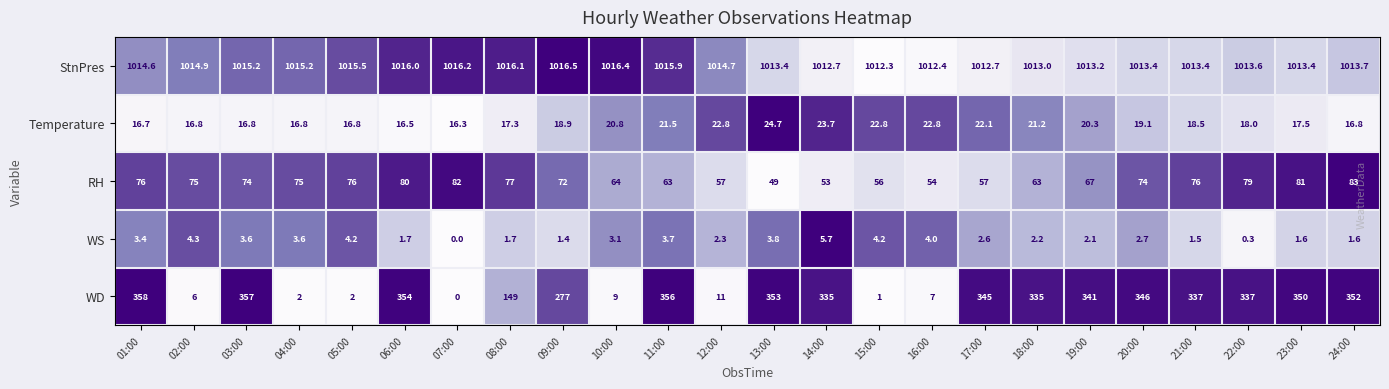

Which series changed the most between 04:00 and 16:00?

RH